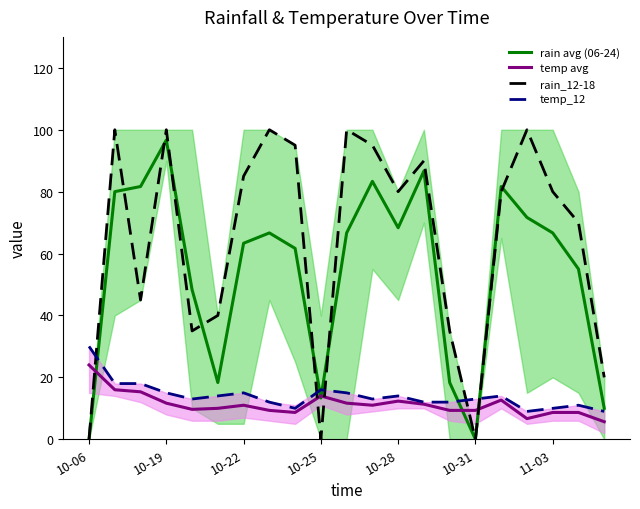

True or false: temp_12 has a value of 8.3 at 10-19.

False